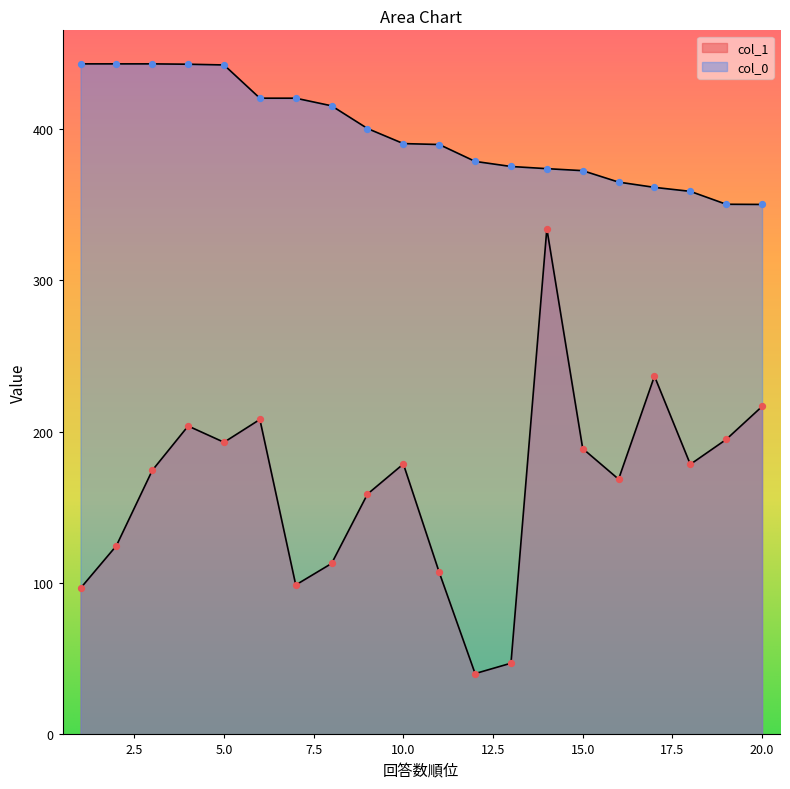

At how many categories does at least one series exceed 226?

20